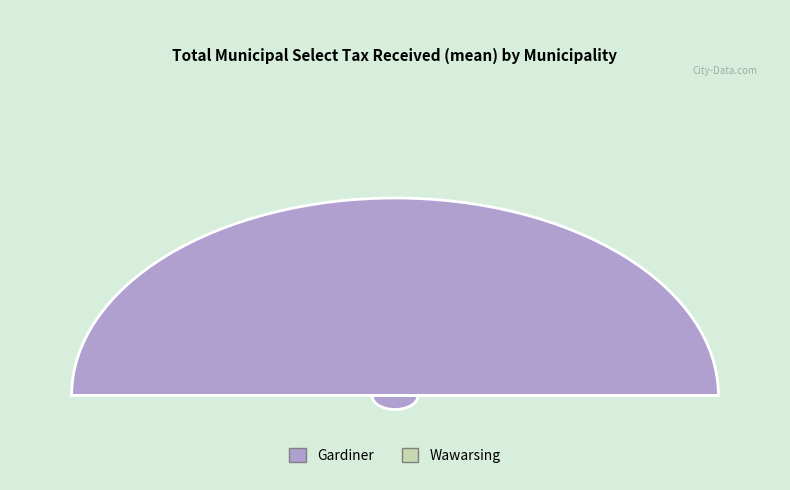

Which category has the smallest portion of the pie?

Wawarsing